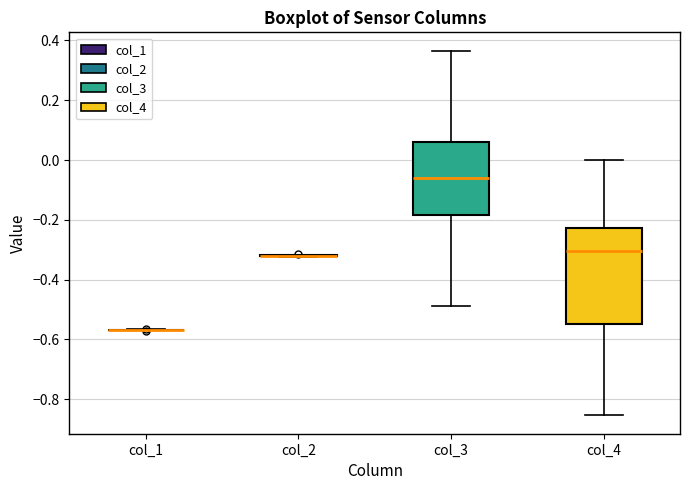

Comparing the boxes themselves (not the whiskers), which one is the tallest?

col_4